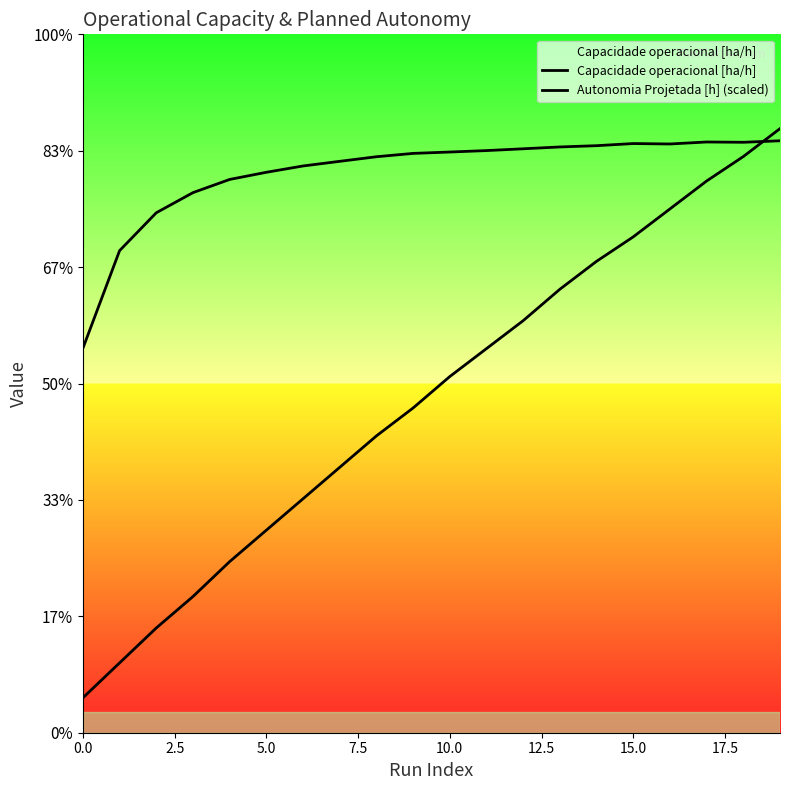

Which label corresponds to the largest value in the chart?

19